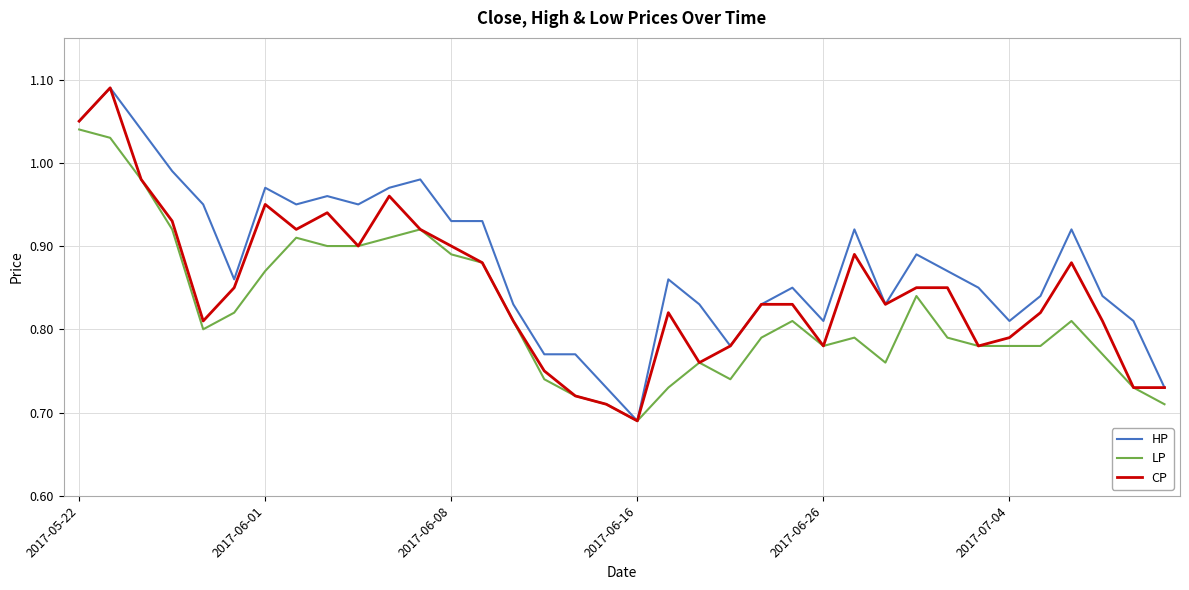

Rank the series by their average value, from highest to lowest.

HP, CP, LP